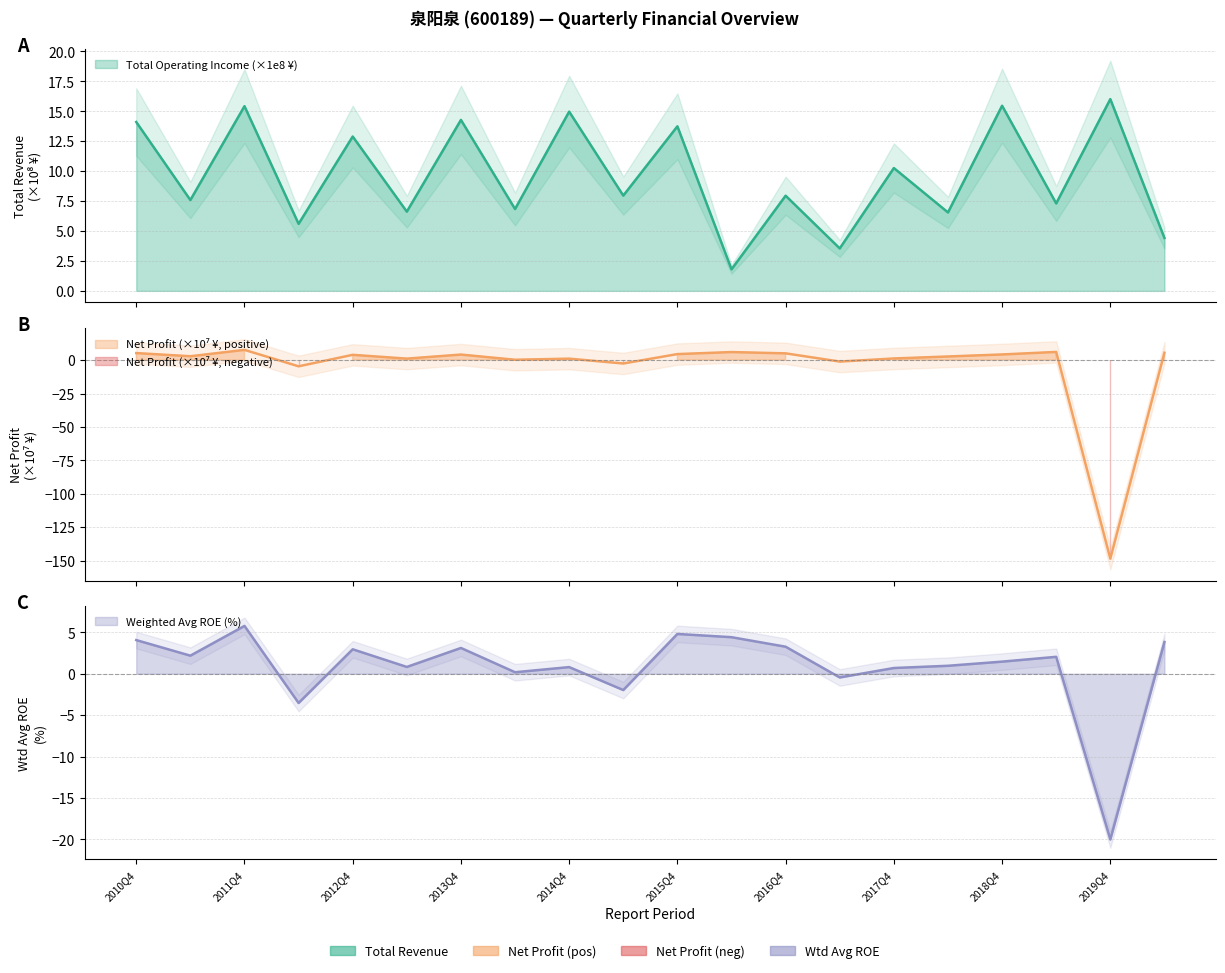

What is the label of the 16th point from the right?

2012Q4